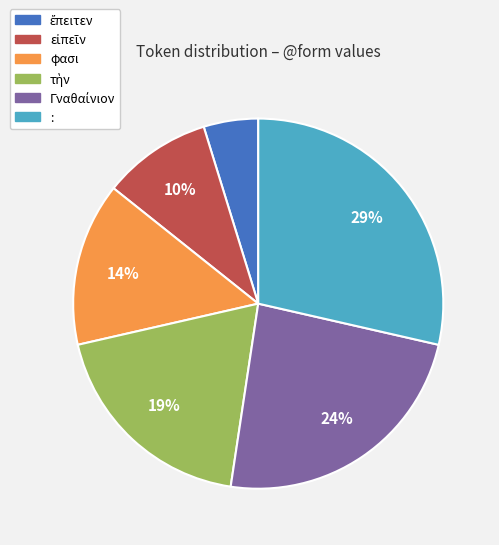

To the nearest percent, what is the difference between the largest and smallest slice percentages?

24%